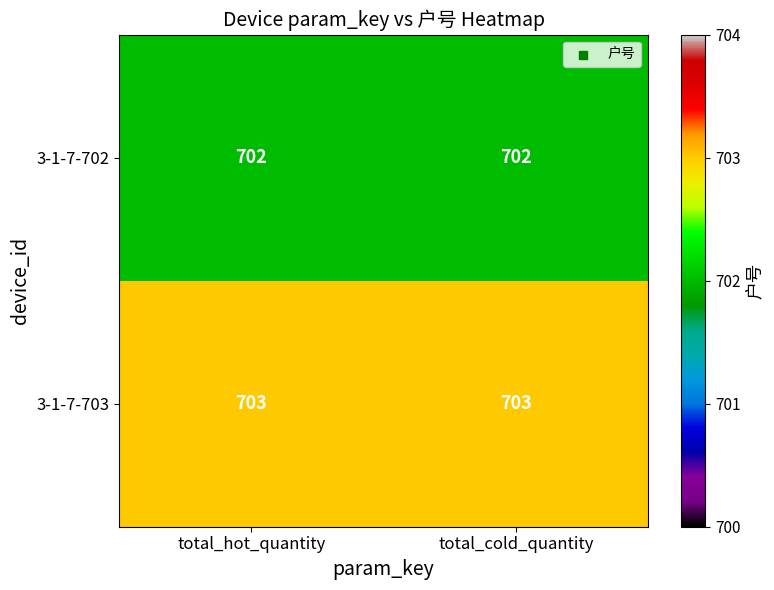

What is the average value of the 3-1-7-703 series?

703